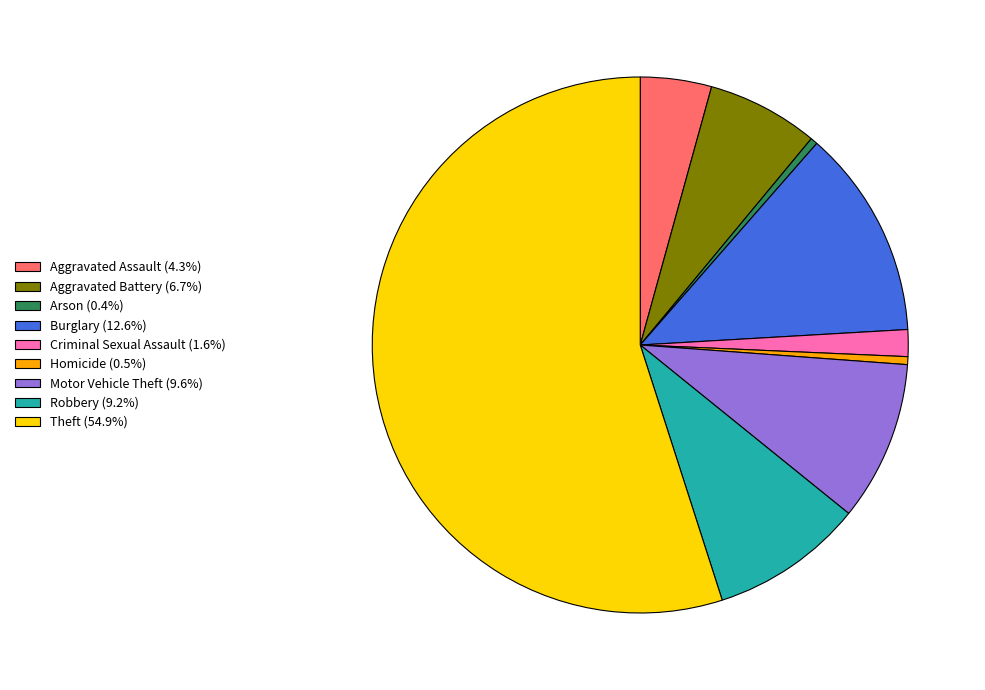

What is the ratio of the value at Burglary (12.6%) to the value at Robbery (9.2%)?

1.4